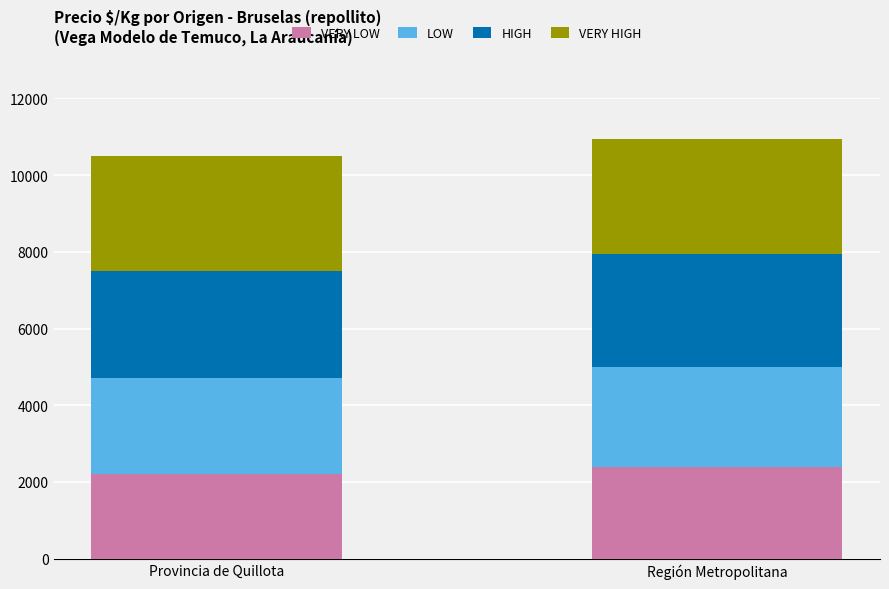

How many HIGH values are between 2800 and 2933?

2